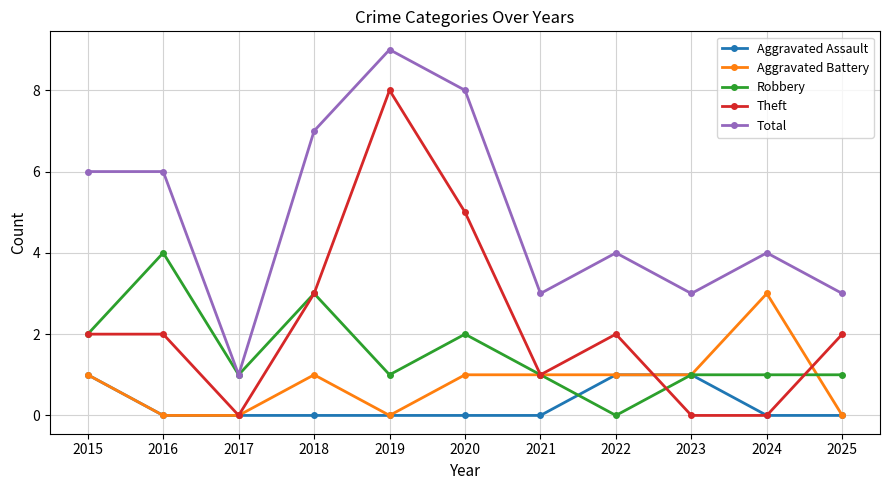

What is the difference between the highest and lowest values at 2016?

6